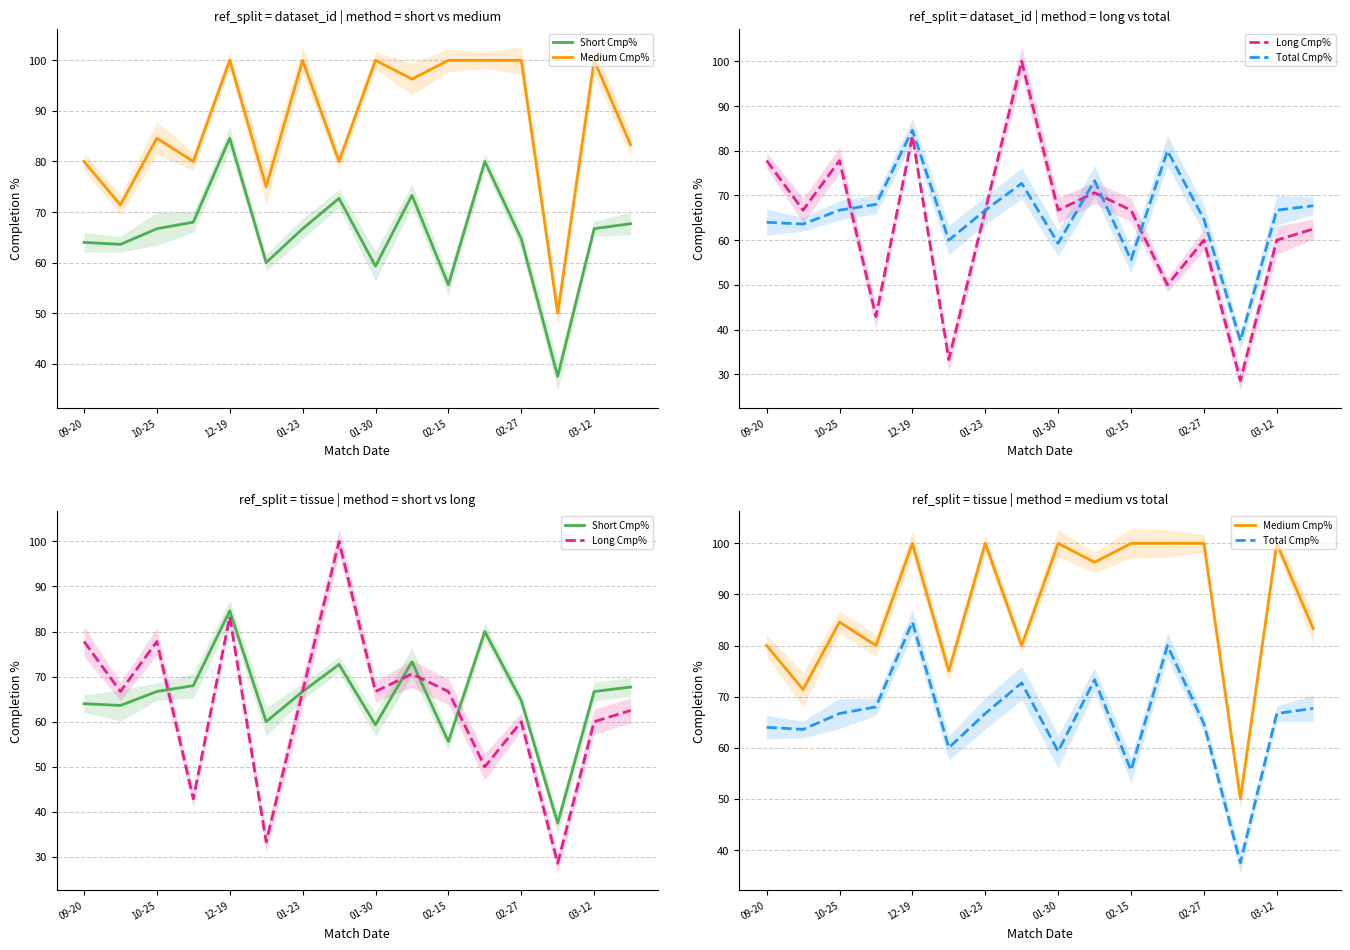

Where does the Long Cmp% series first go above 66?

09-20